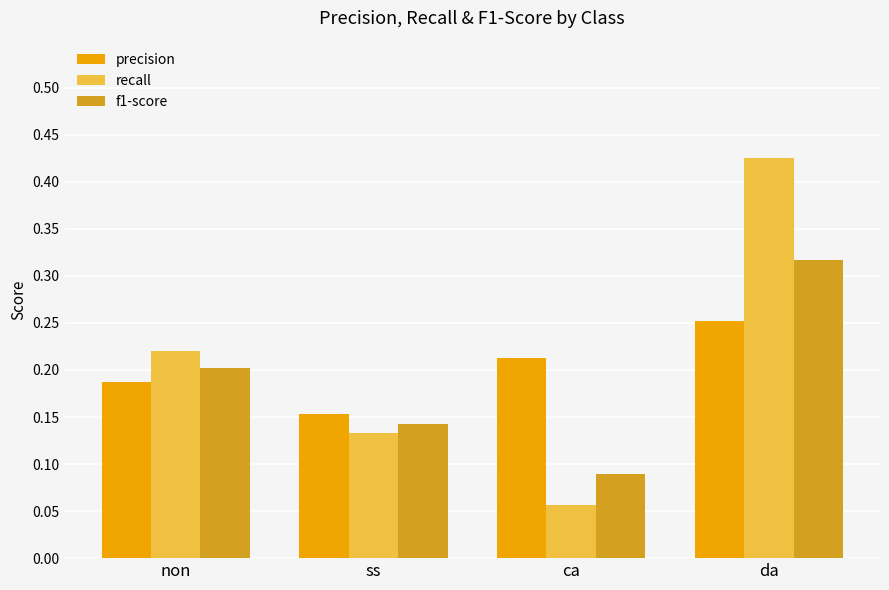

At how many categories does at least one series exceed 0?

4